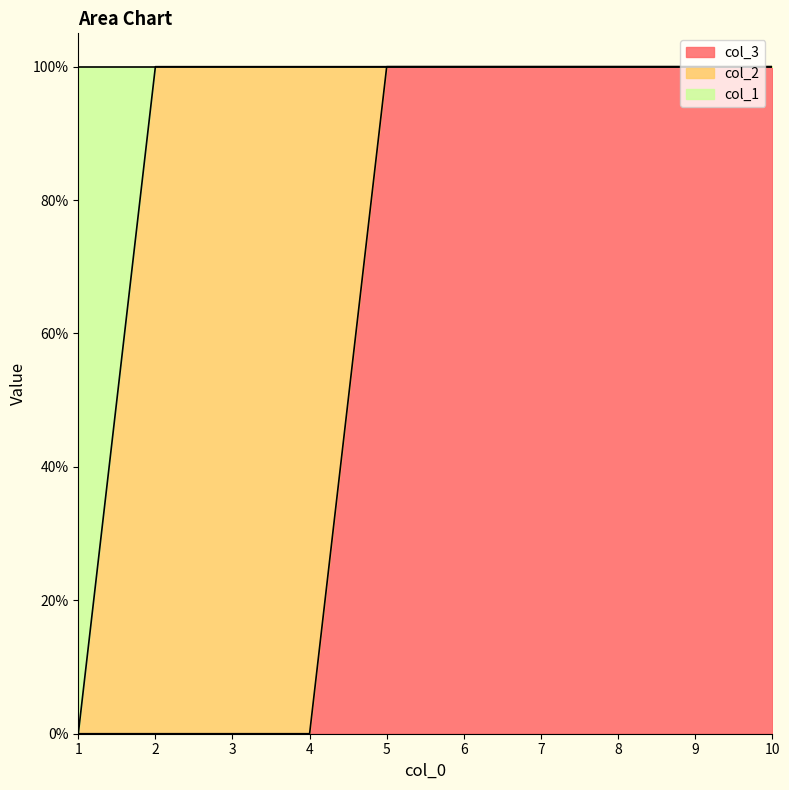

Between 1 and 2, which is larger?

1